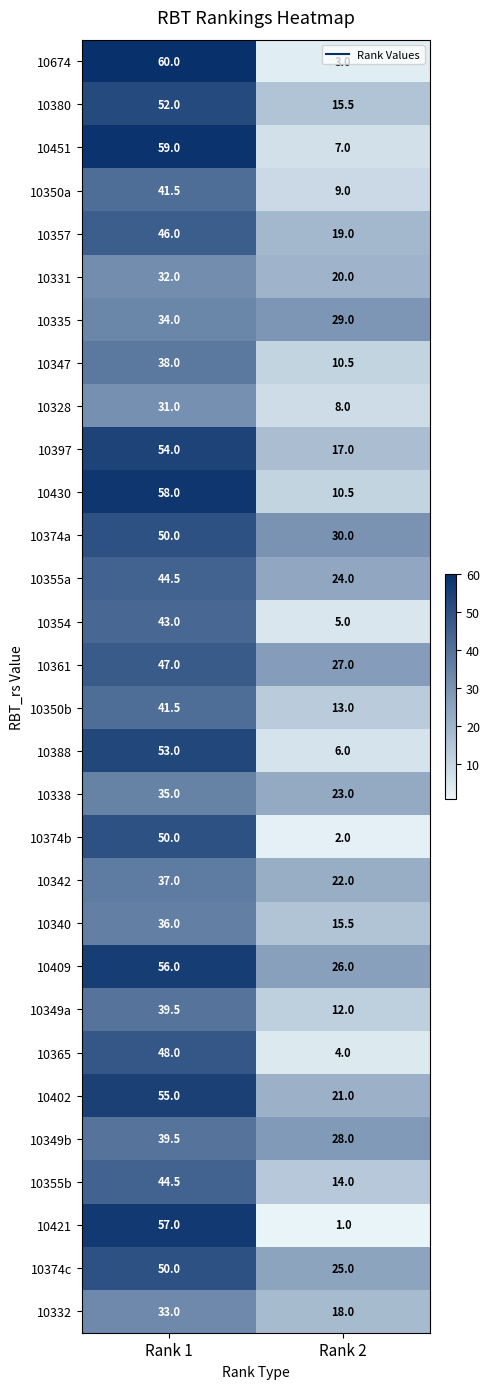

What is the sum of all 10388 values?

59.0